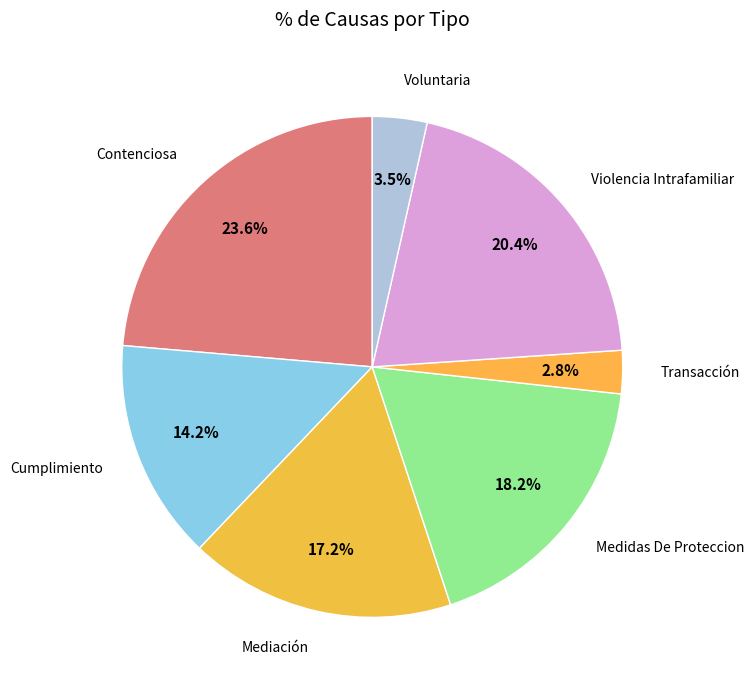

How many slices are in this pie chart?

7